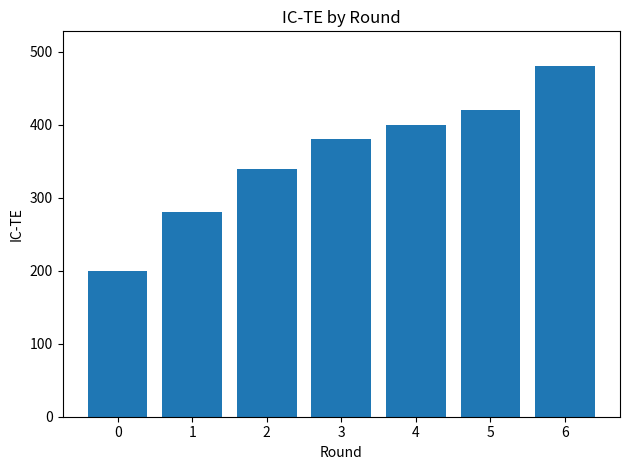

Reading left to right, list all the values displayed in this chart.

200	280	340	380	400	420	480